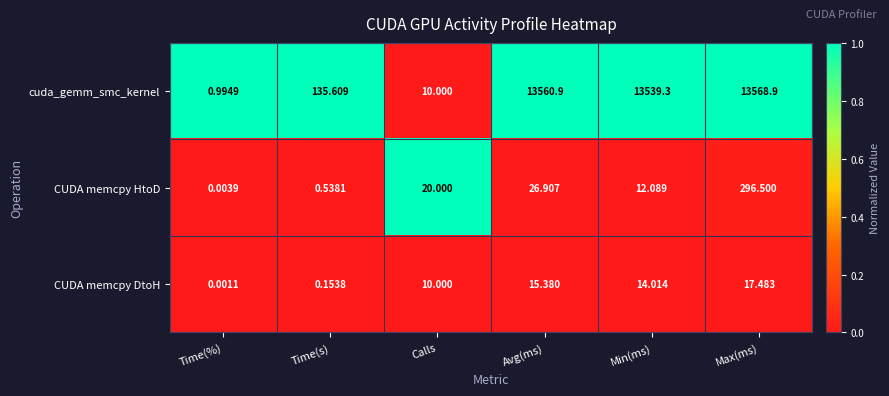

Rank the series by their maximum value, from lowest to highest.

CUDA memcpy DtoH, CUDA memcpy HtoD, cuda_gemm_smc_kernel